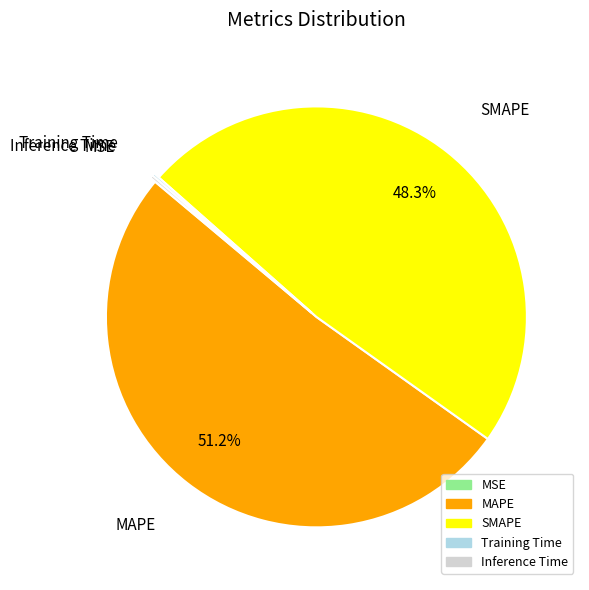

Which category has the biggest portion of the pie?

MAPE